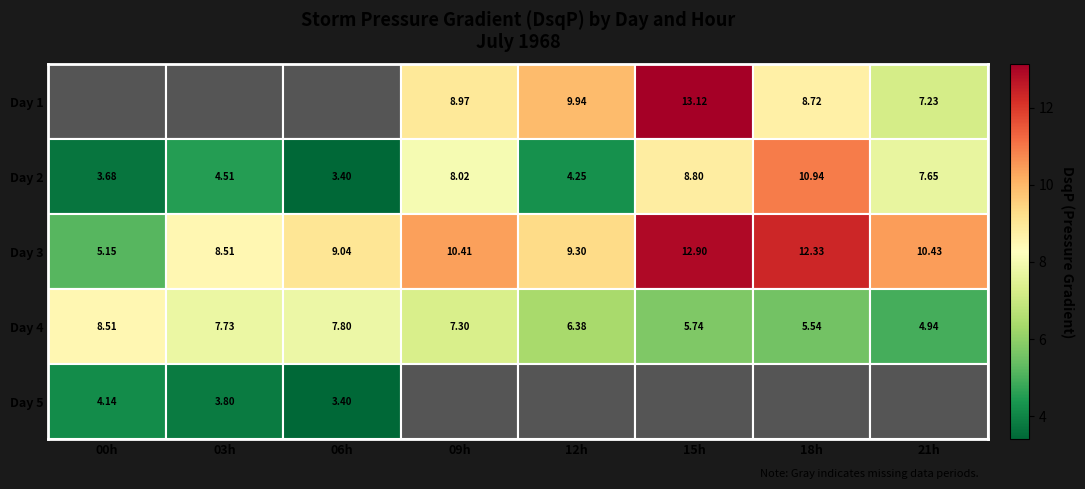

Which has a higher value, 00h or 12h?

12h